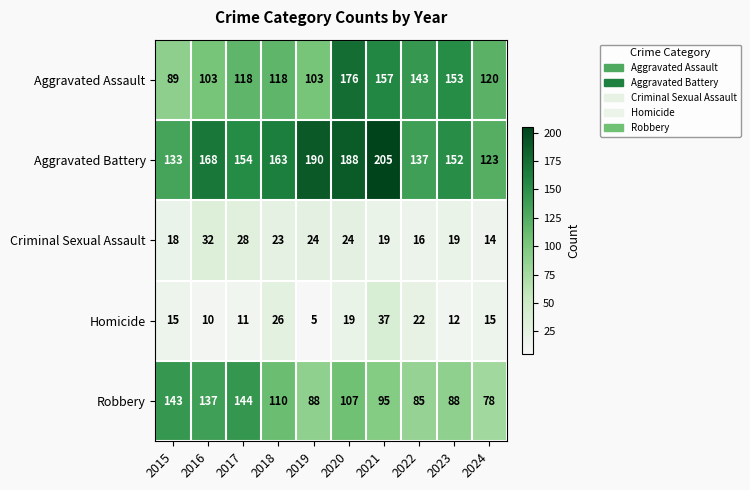

At which category is the sum across all series the highest?

2020